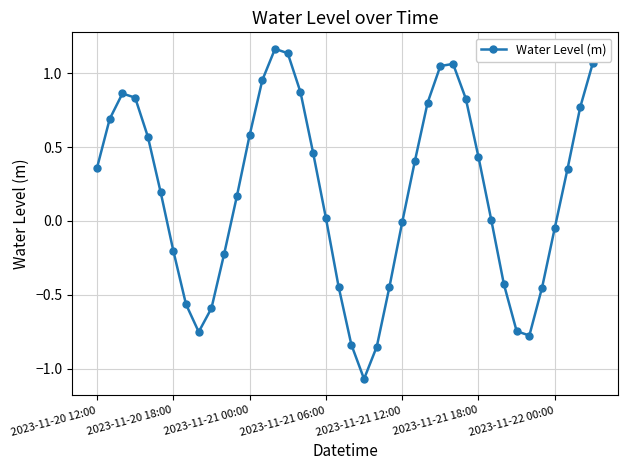

What is the difference between the maximum and minimum values?

2.2